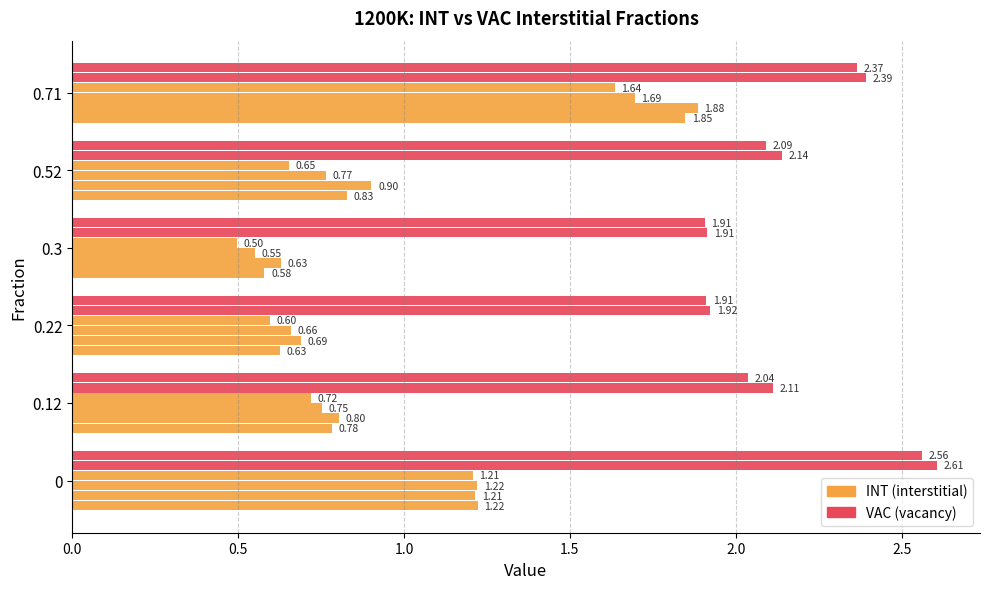

How many data points does each series have?

6